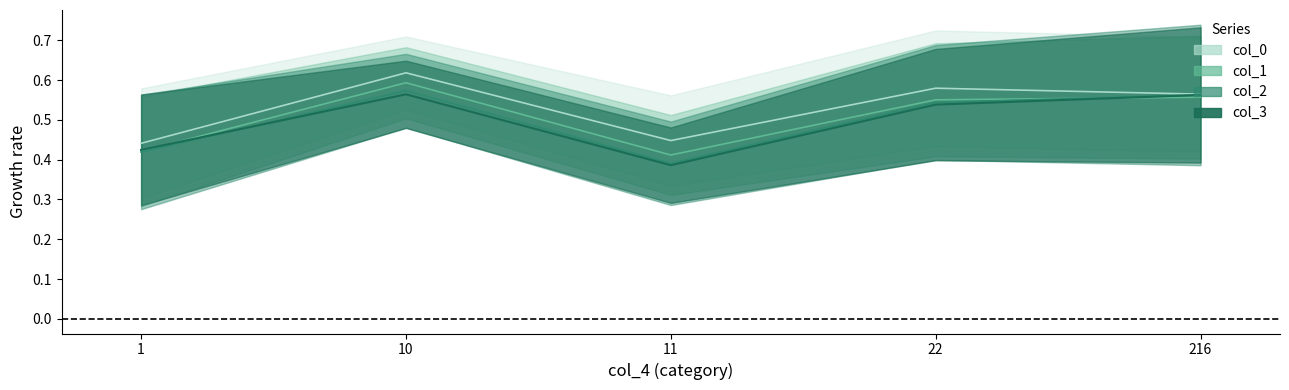

What is the minimum value shown in the chart?

0.4